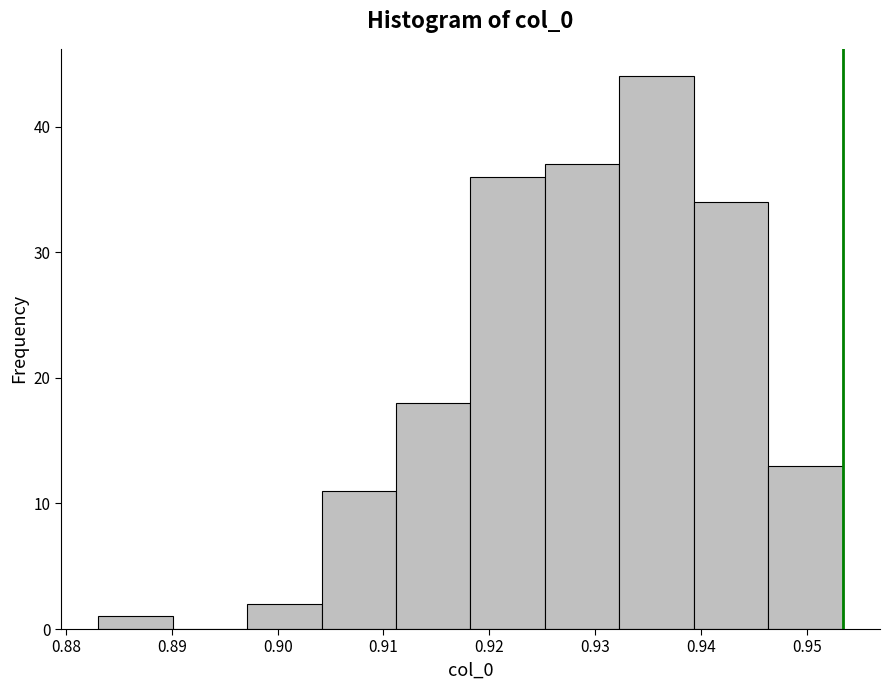

Which range on the x-axis has the tallest bar?

0.932 to 0.939